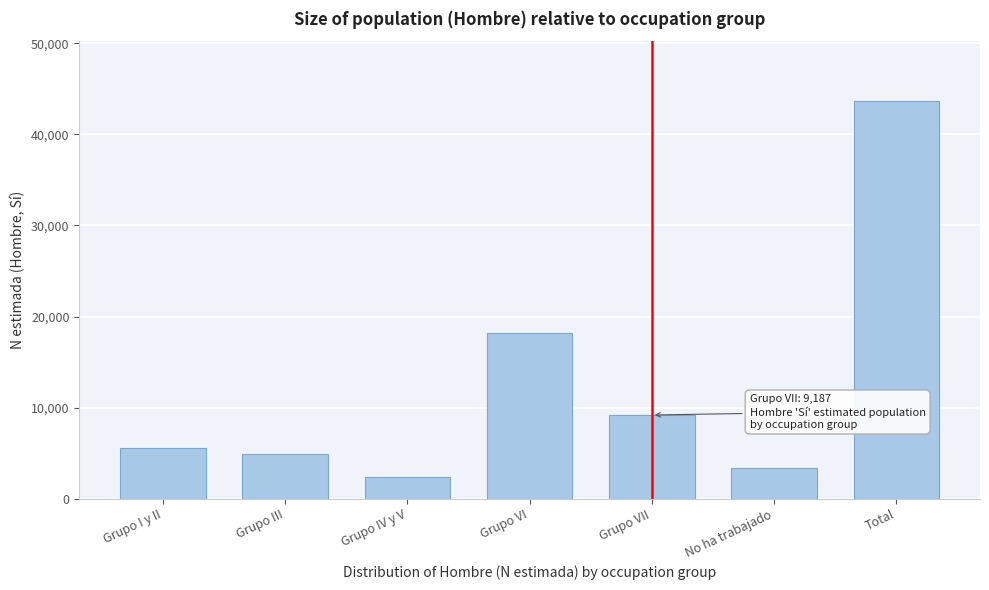

Reading left to right, extract all data points from this chart.

Grupo I y II=5557	Grupo III=4958	Grupo IV y V=2434	Grupo VI=18150	Grupo VII=9187	No ha trabajado=3390	Total=43676